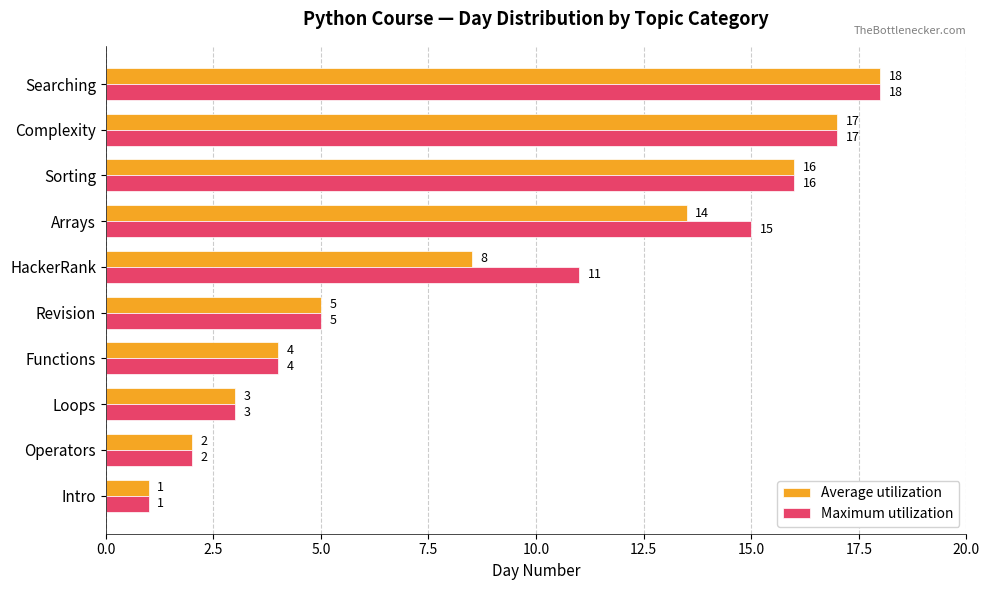

Which category has the highest value in the Maximum utilization series?

Searching